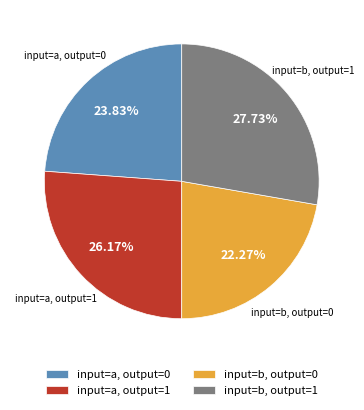

Does input=a, output=1 account for over 50% of the chart?

No